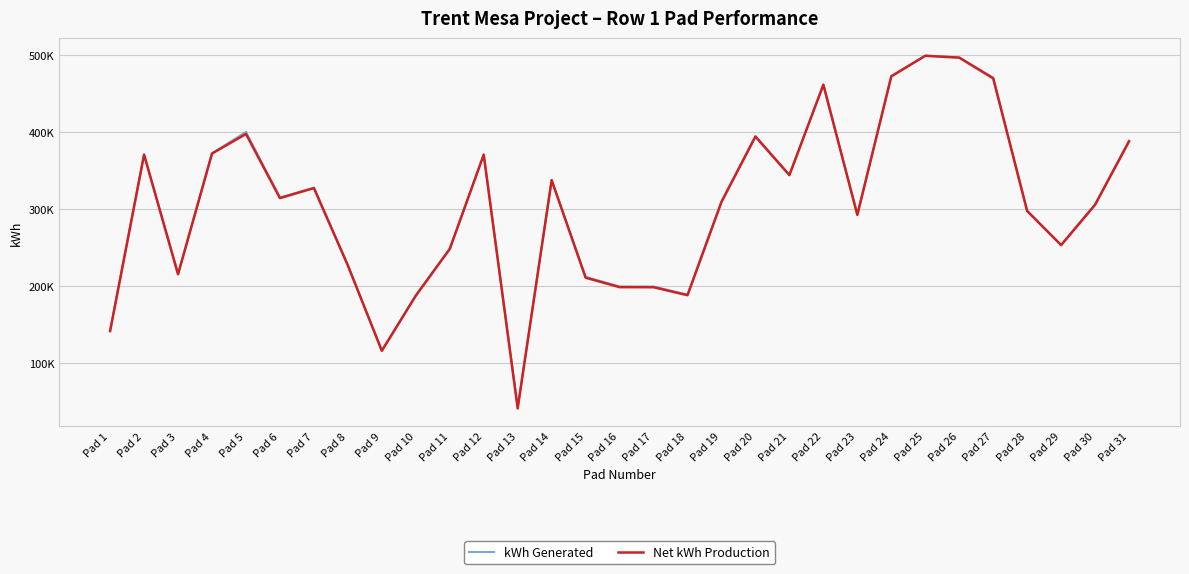

What are all the series names shown in the legend?

kWh Generated, Net kWh Production